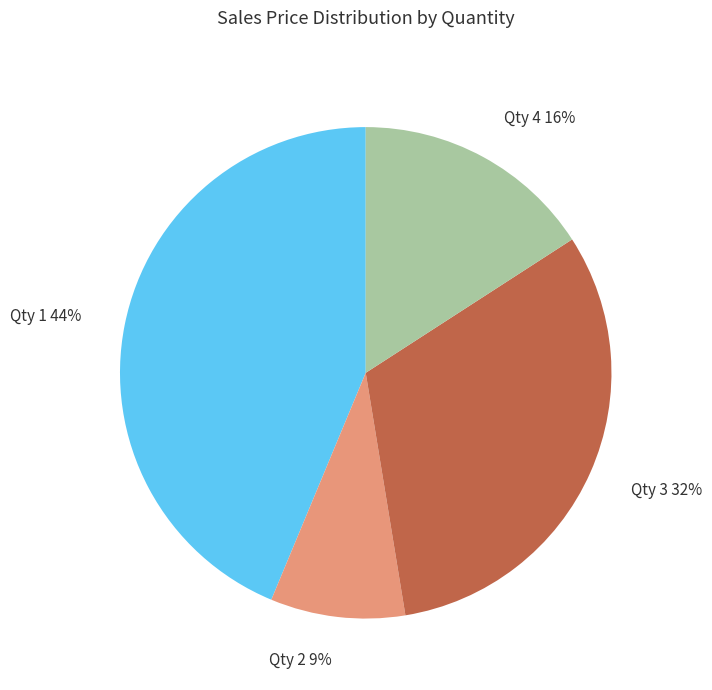

To the nearest percent, what is the average slice percentage?

25%